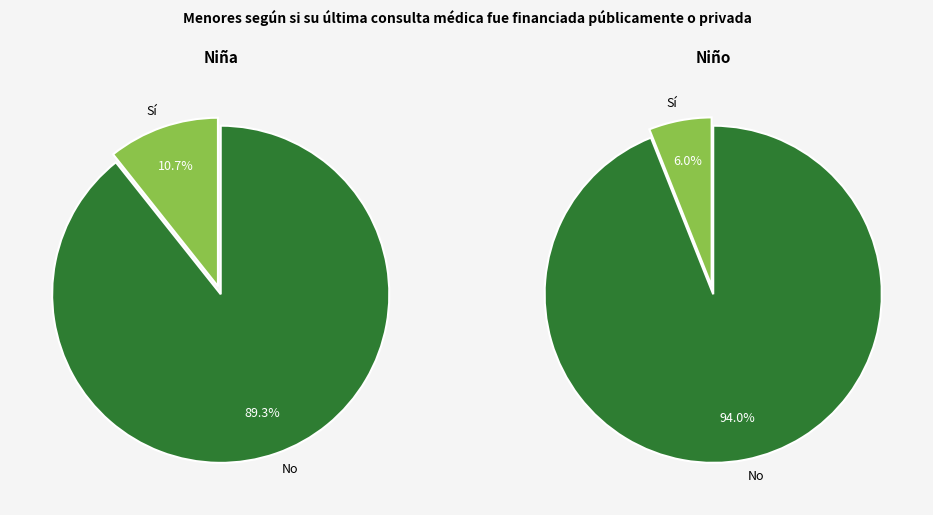

True or false: 6 accounts for 48% of the total.

False